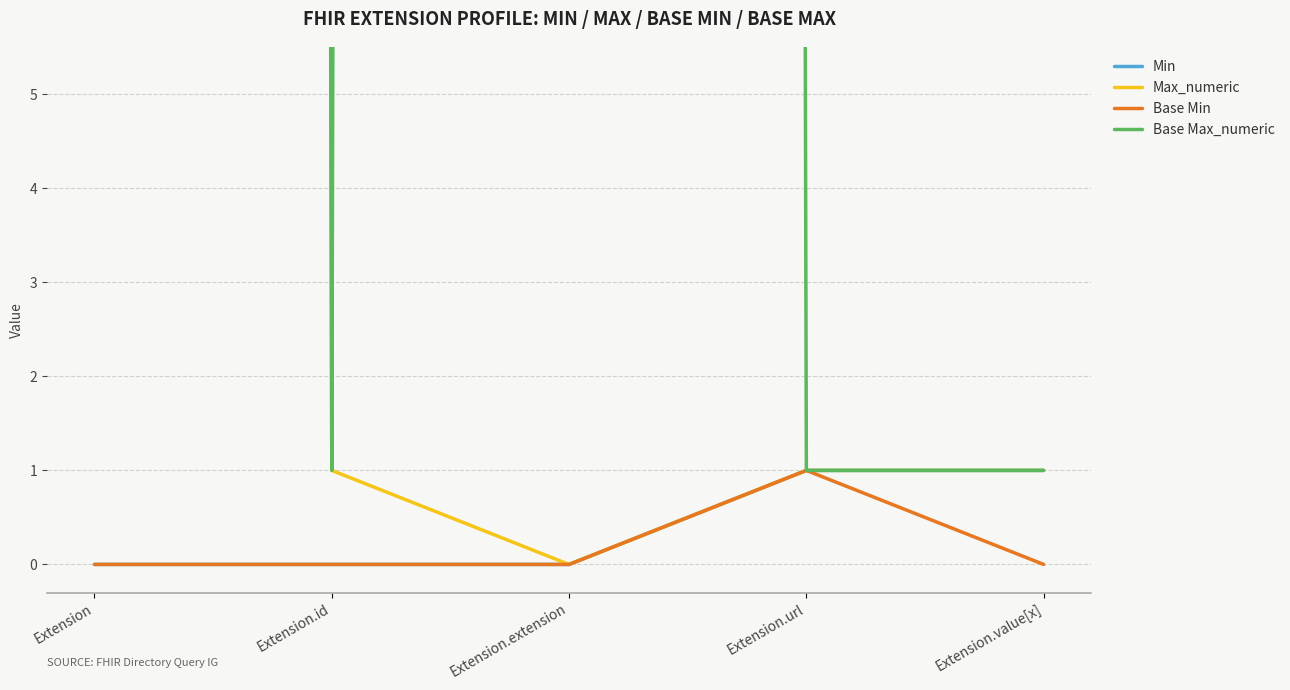

True or false: Min has more than 2 interior local peaks.

False